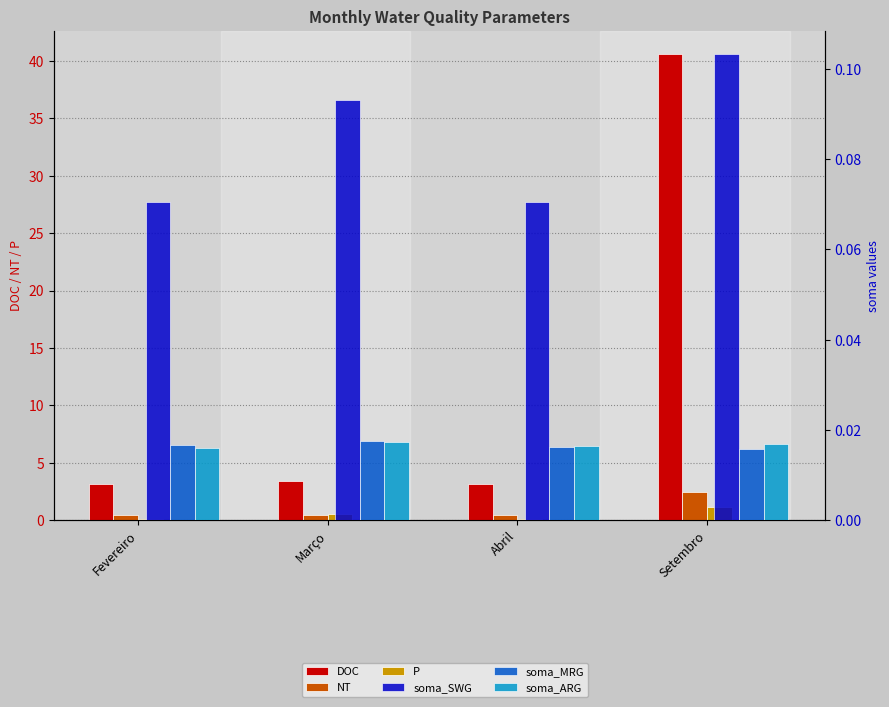

How many soma_SWG values are between 0 and 1?

4